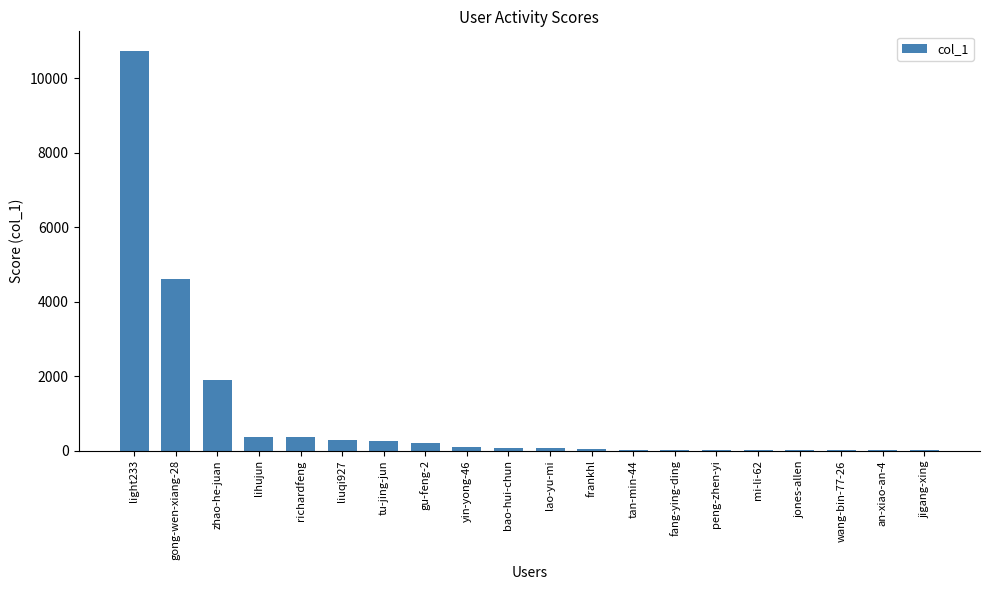

What is the sum of all values?

19058